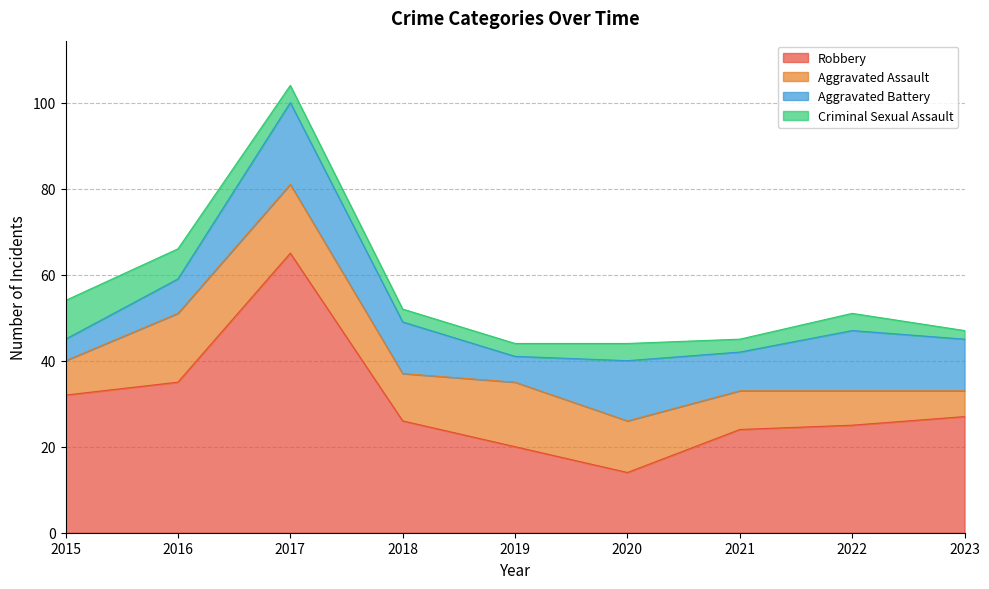

What is the difference between the Aggravated Assault values at 2022 and 2016?

8